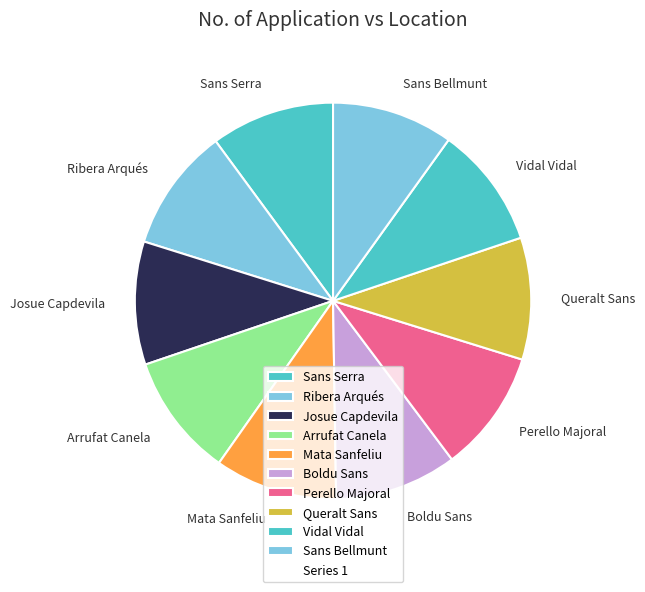

Is there a majority slice in this chart?

No